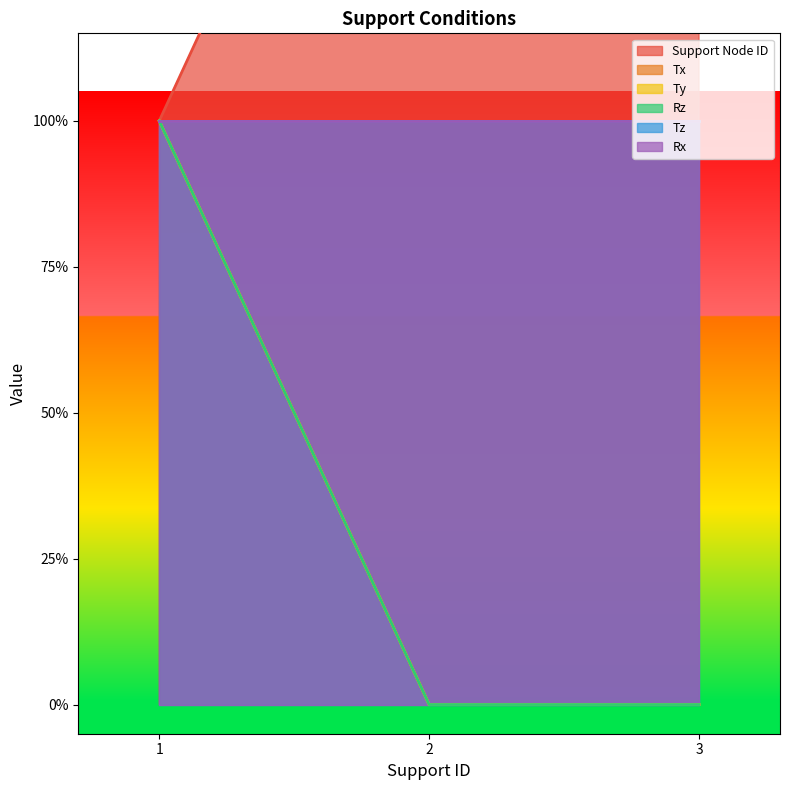

List the labels in order of Rz value, largest first.

1, 2, 3